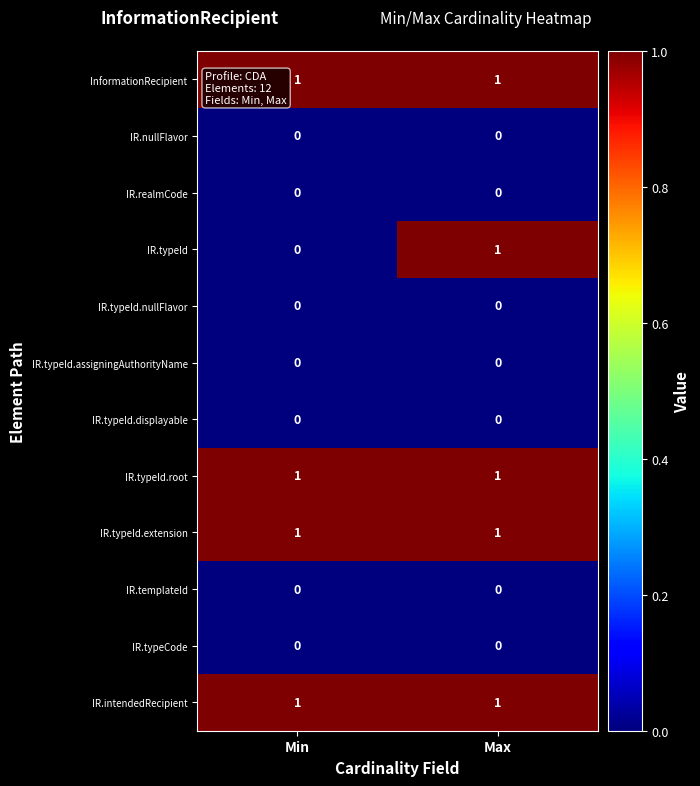

True or false: InformationRecipient has a value of 1 at Min.

True